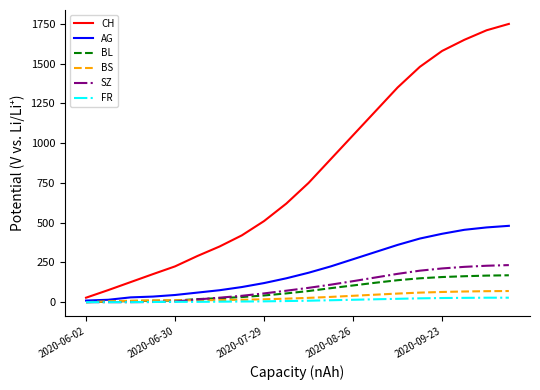

What is the difference between the maximum and minimum values in the BS series?

70